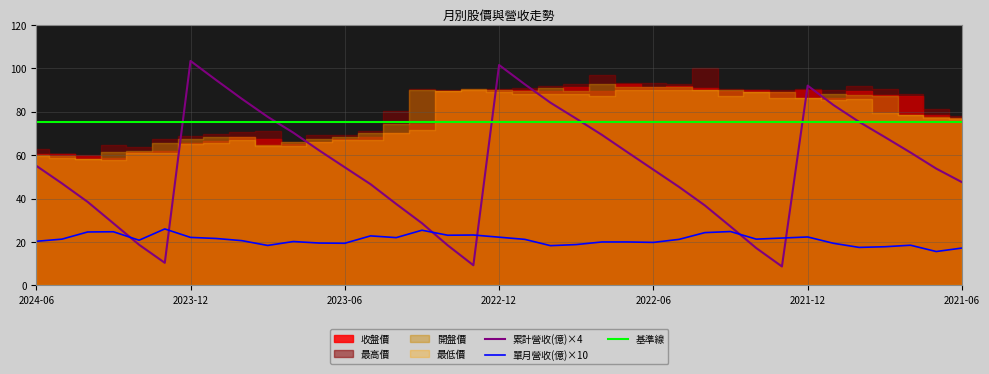

How many data points in 最高價 are less than 90?

18